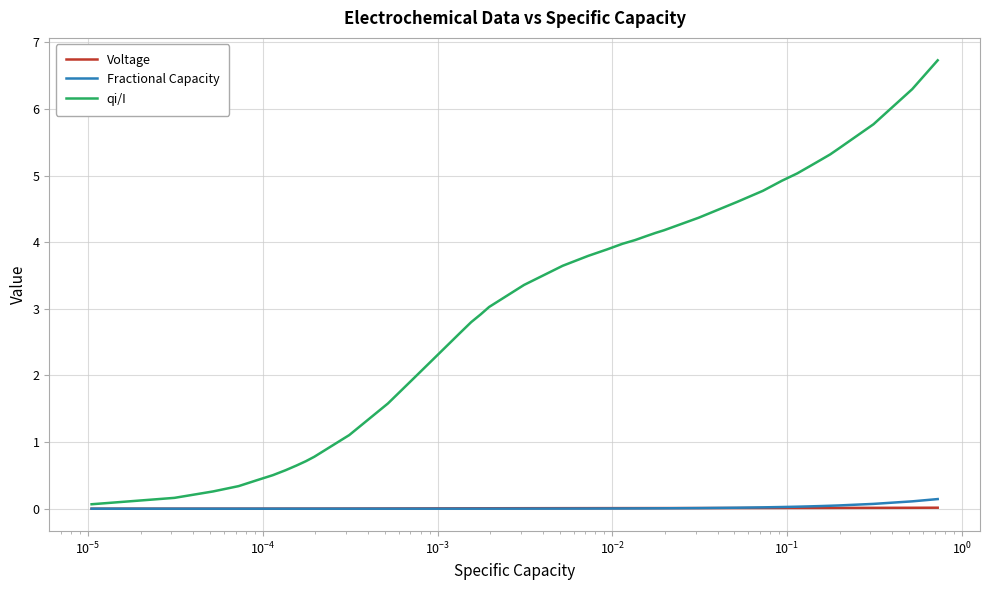

Which series has the largest total across all categories?

qi/I